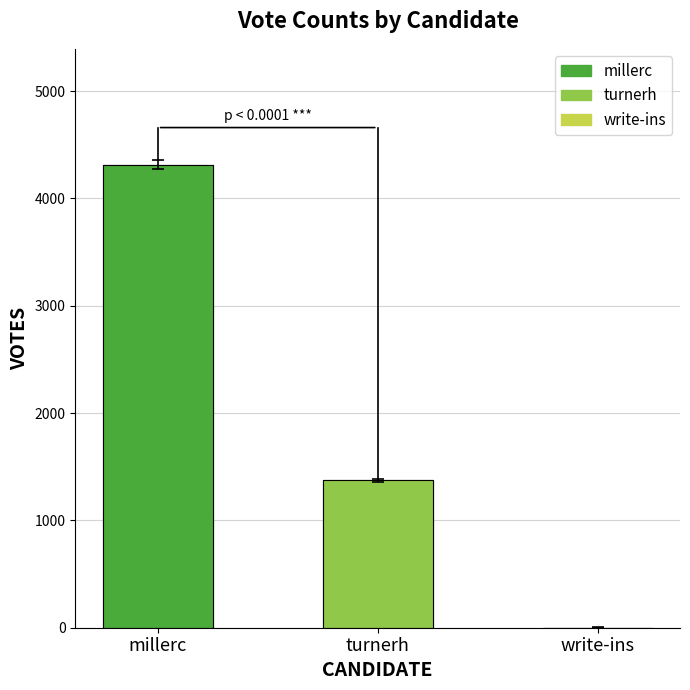

What is the sum of all values?

5691